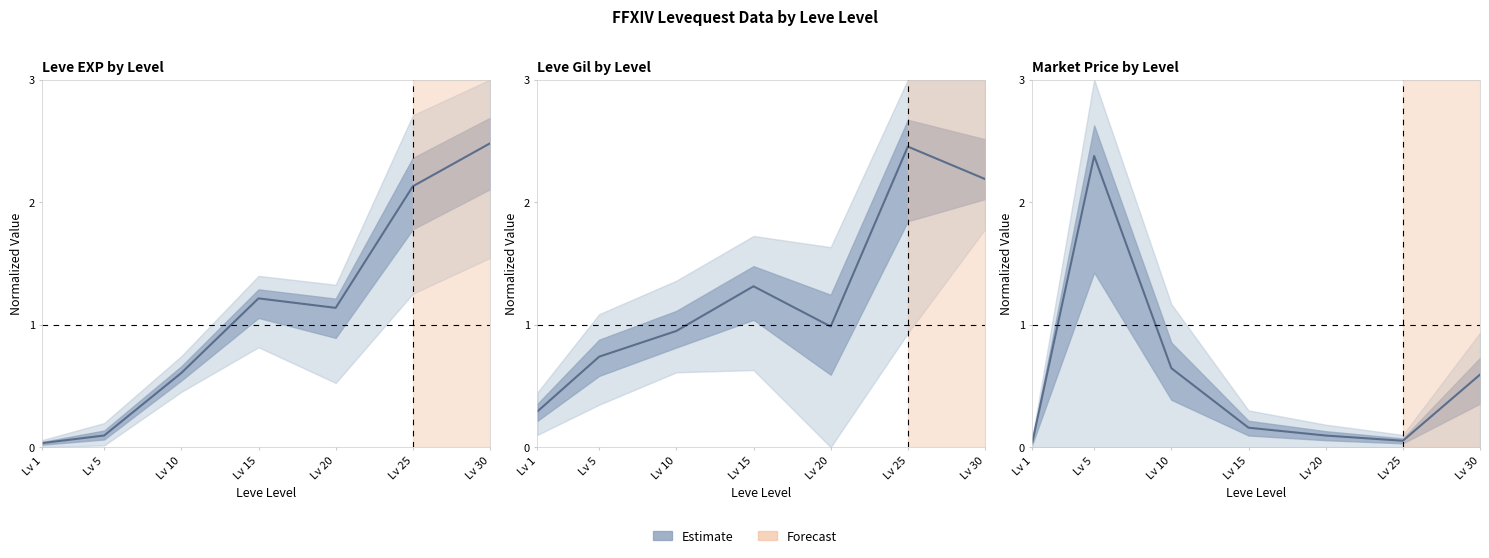

Rank the series by their maximum value, from lowest to highest.

currentAveragePrice, Leve Gil, Leve EXP